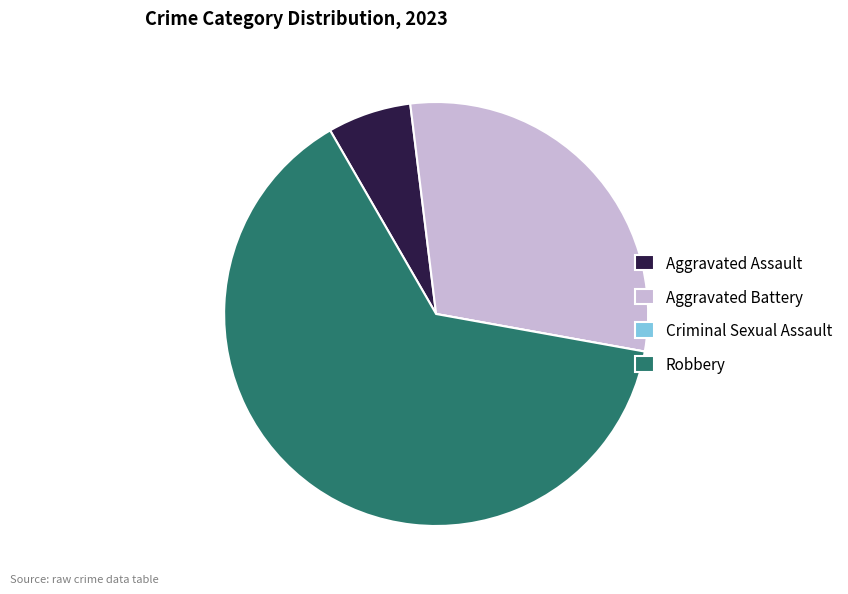

True or false: Aggravated Battery accounts for 38% of the total.

False